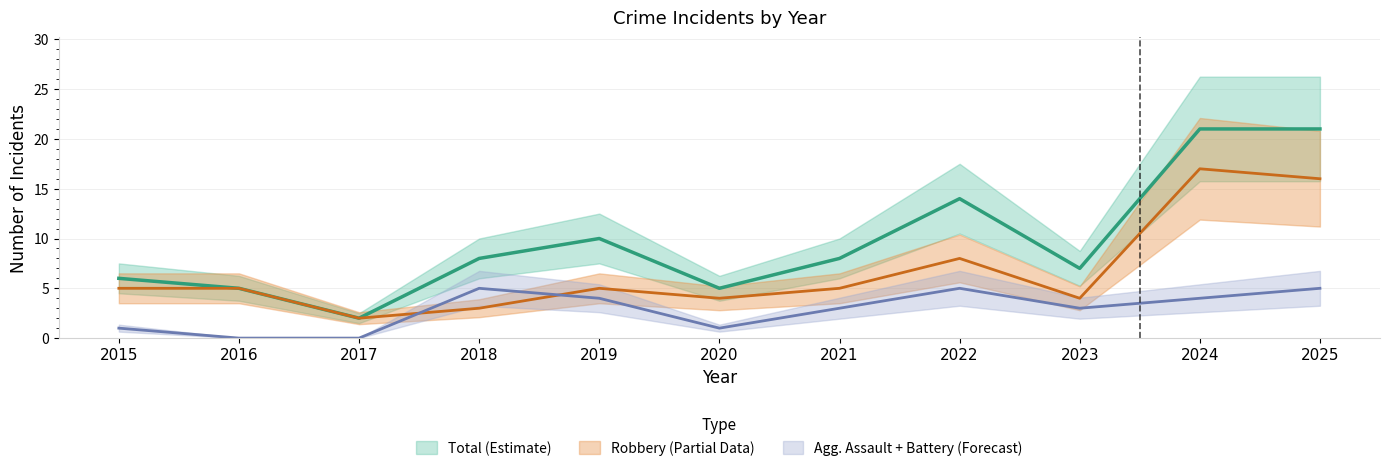

The Robbery series shows 7 at 2021. True or false?

False